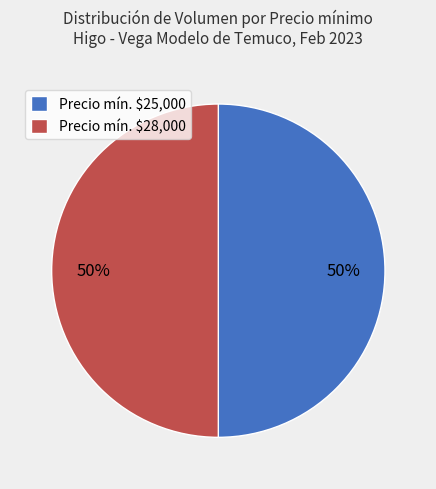

To the nearest percent, what is the average slice percentage?

50%